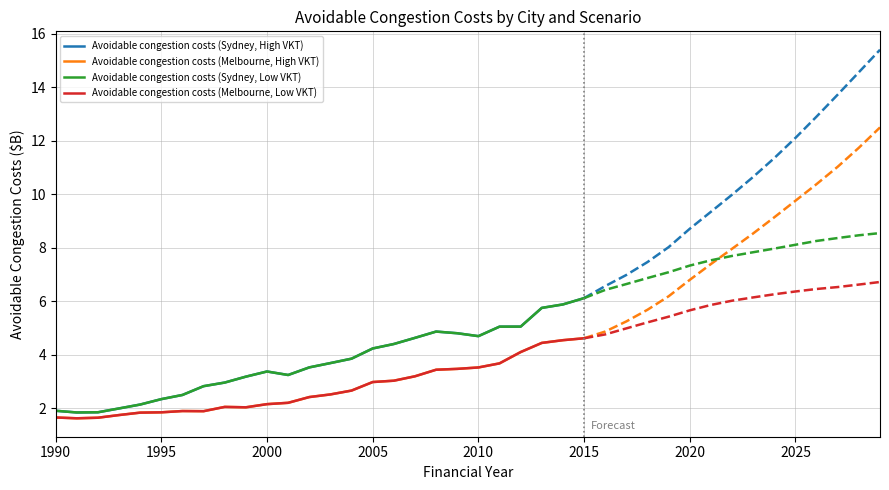

What is the value of the Avoidable congestion costs (Melbourne, High VKT) point at the 8th from the left?

1.9